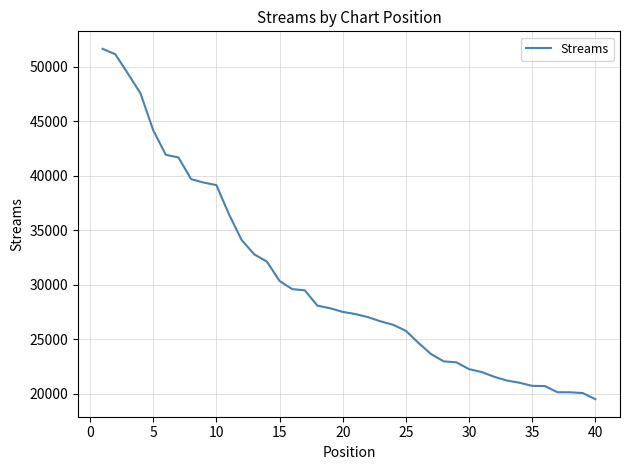

What is the difference between the maximum and minimum values?

32133